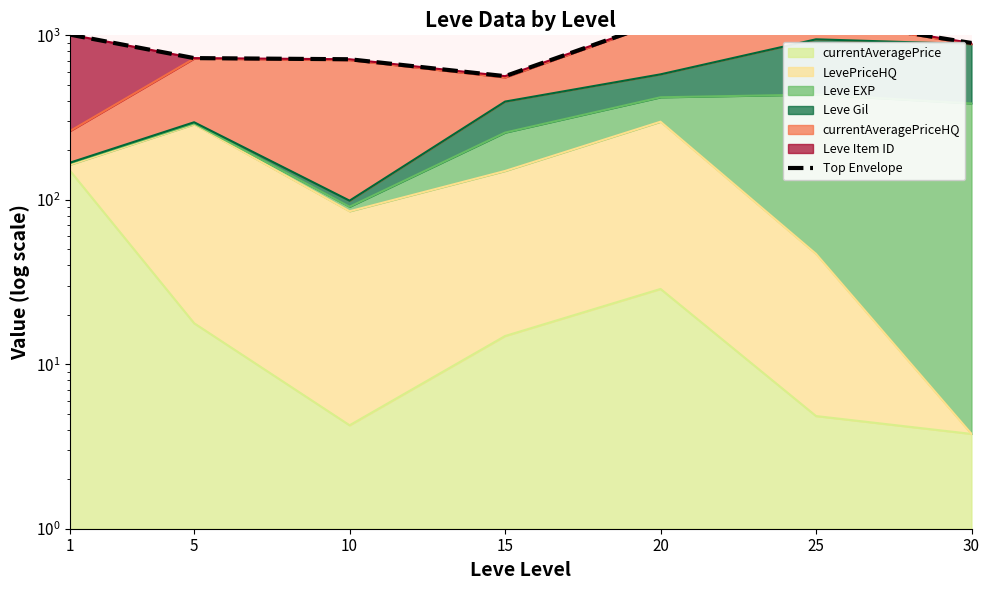

What is the change in value from 5 to 15?

-162.4